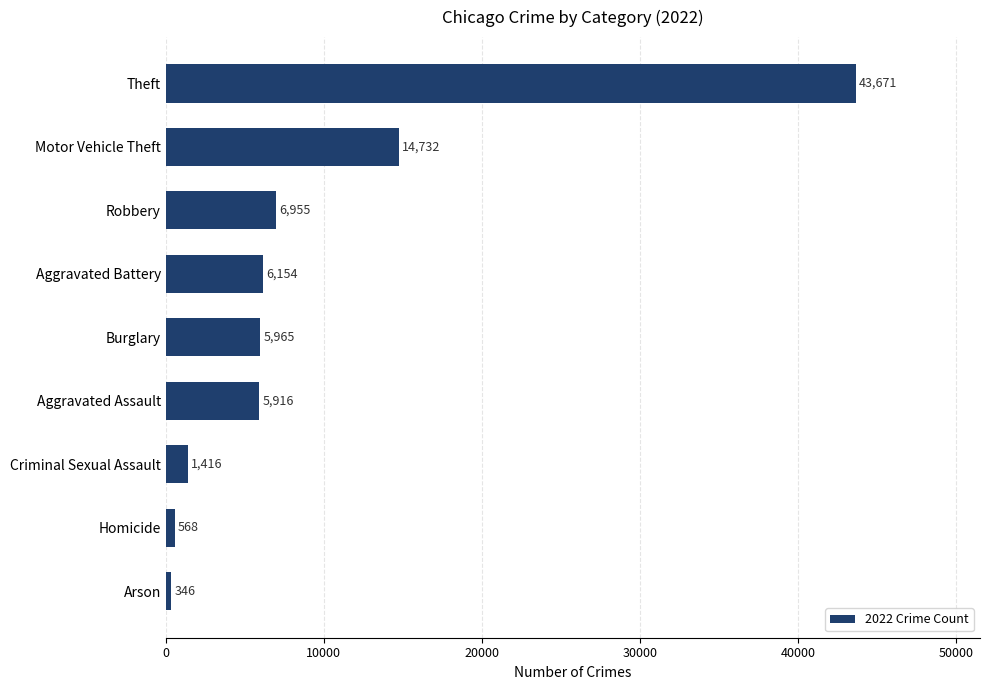

What is the value of the 3rd bar from the top?

6955